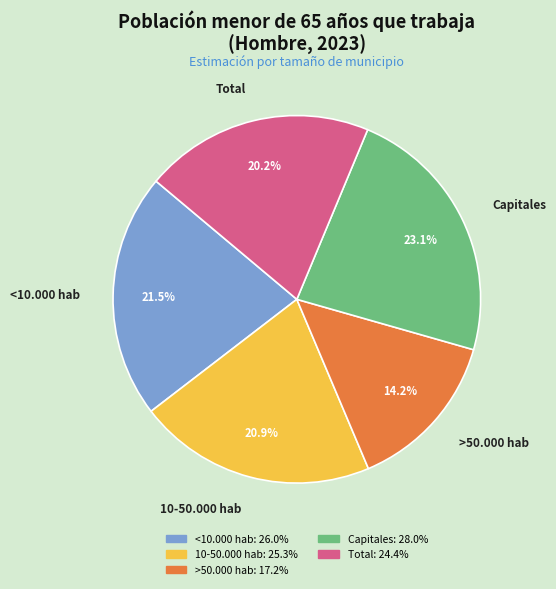

How many segments does this pie chart have?

5